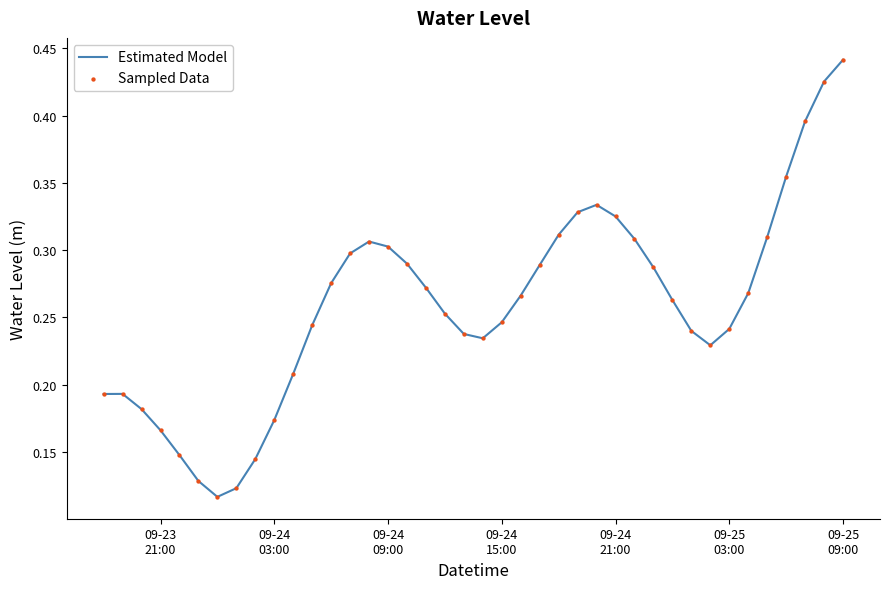

How many lines are shown in the chart?

1